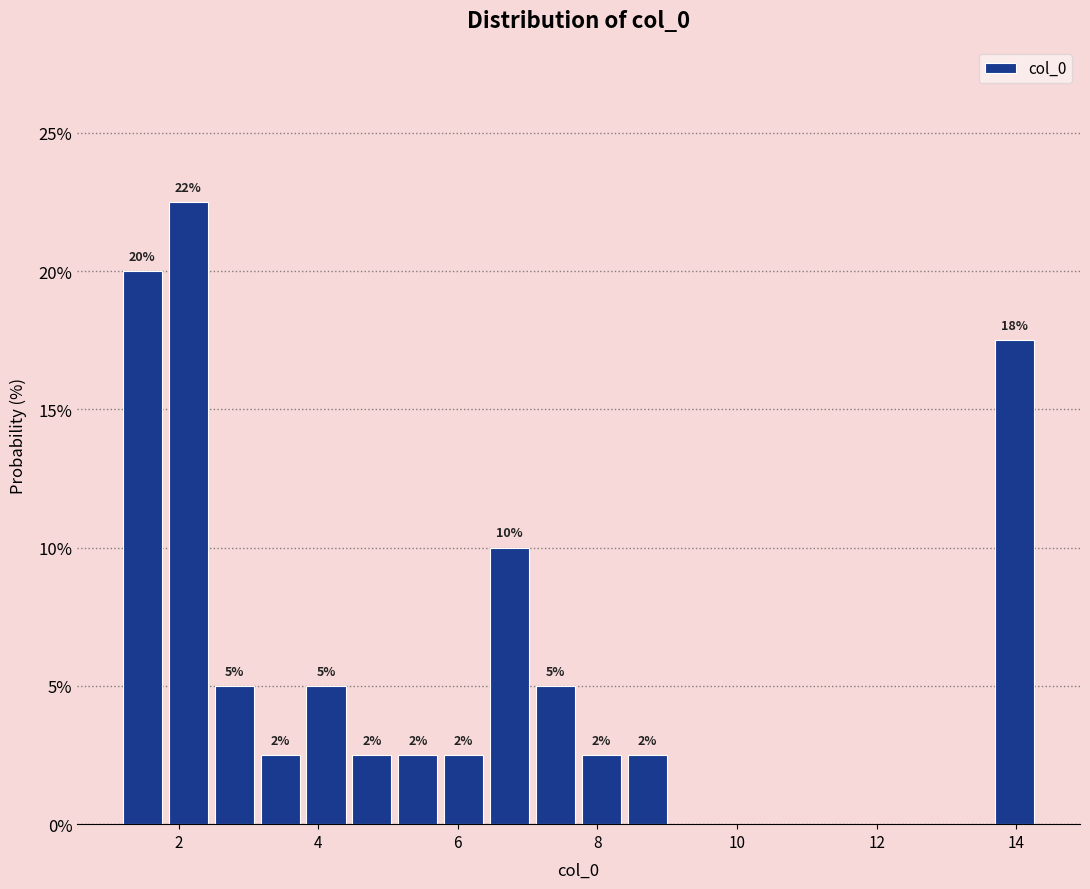

Around what value on the x-axis is the tallest bar? Give the approximate position of its centre, as read against the axis.

2.2